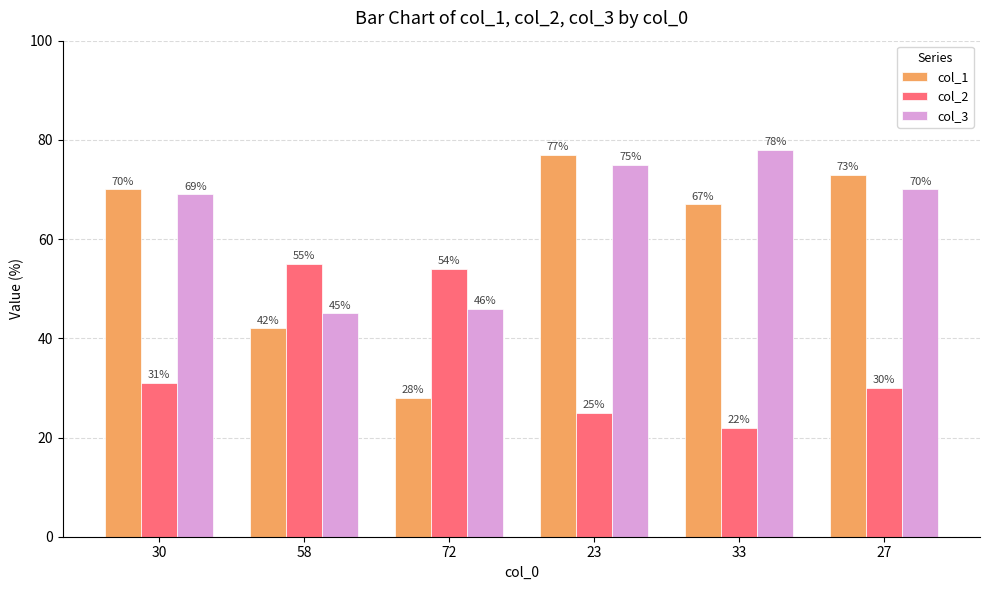

Does the chart contain stacked bars?

No